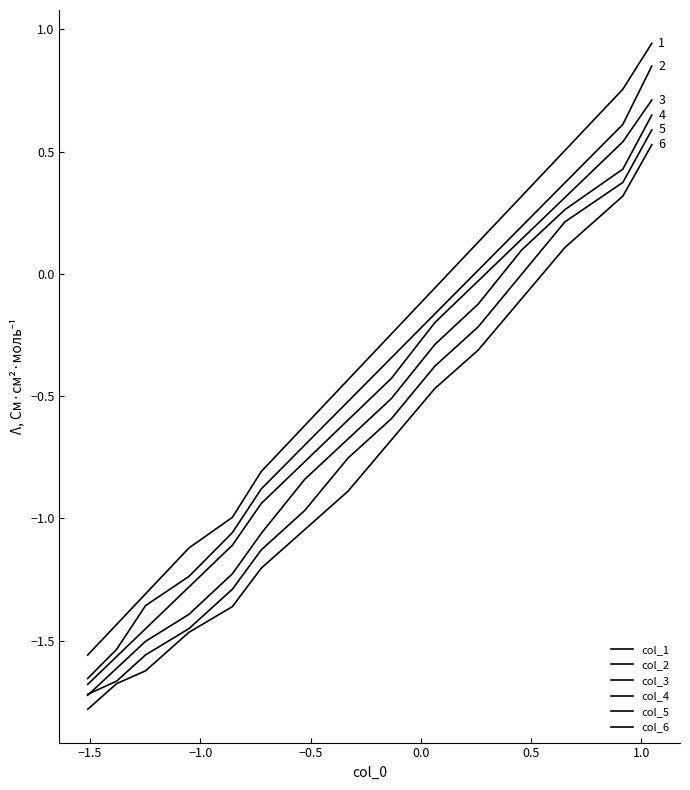

List the series in order of their overall mean, highest first.

col_1, col_2, col_3, col_4, col_5, col_6